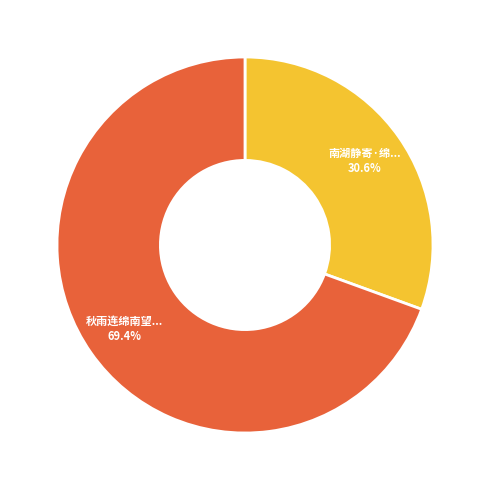

Count the number of slices in the pie.

2